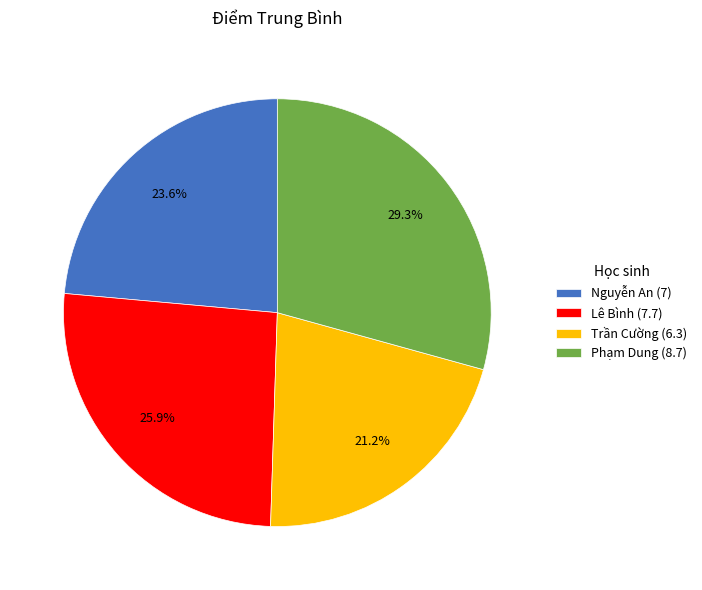

What is the ratio of the value at Phạm Dung to the value at Lê Bình?

1.1